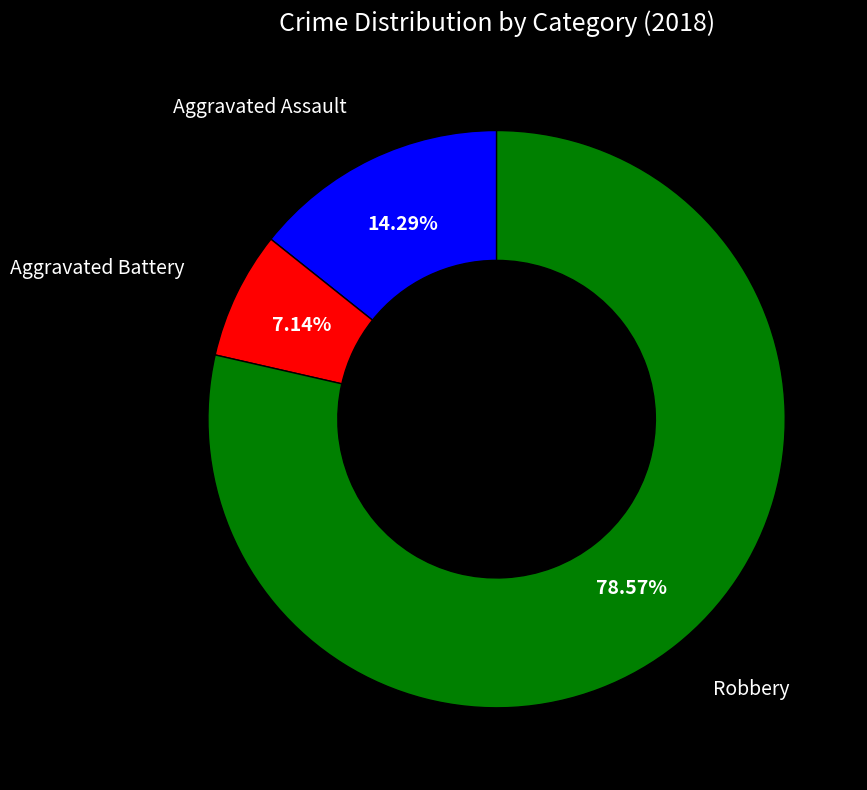

Is there any slice that represents more than half of the pie?

Yes